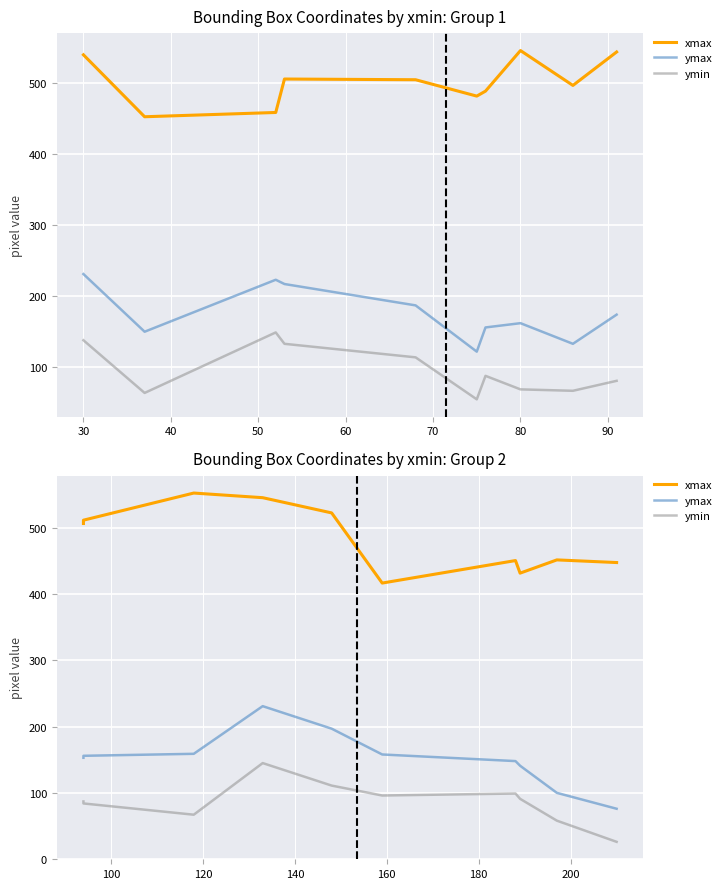

What is the value of the ymax point at the 7th from the left?

148